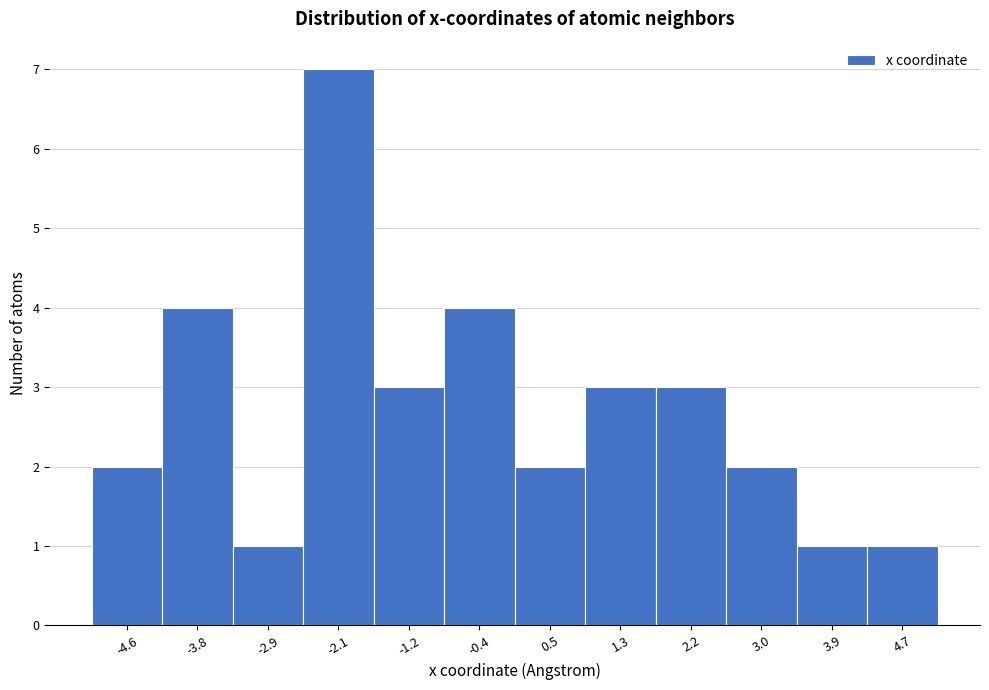

Reading left to right, list all the values displayed in this chart.

2	4	1	7	3	4	2	3	3	2	1	1